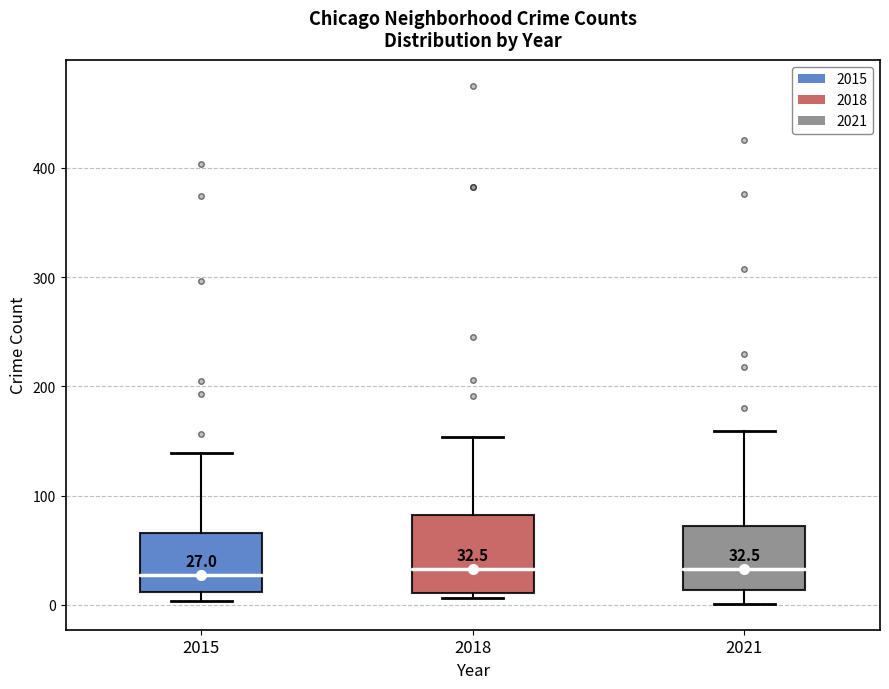

Which box is the tallest, from its lower edge to its upper edge?

2018